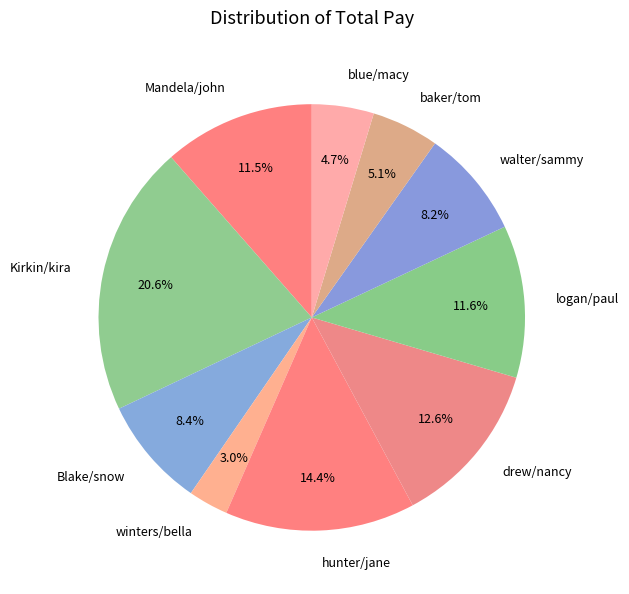

Combined, what portion of the pie is winters/bella and blue/macy?

7.7%